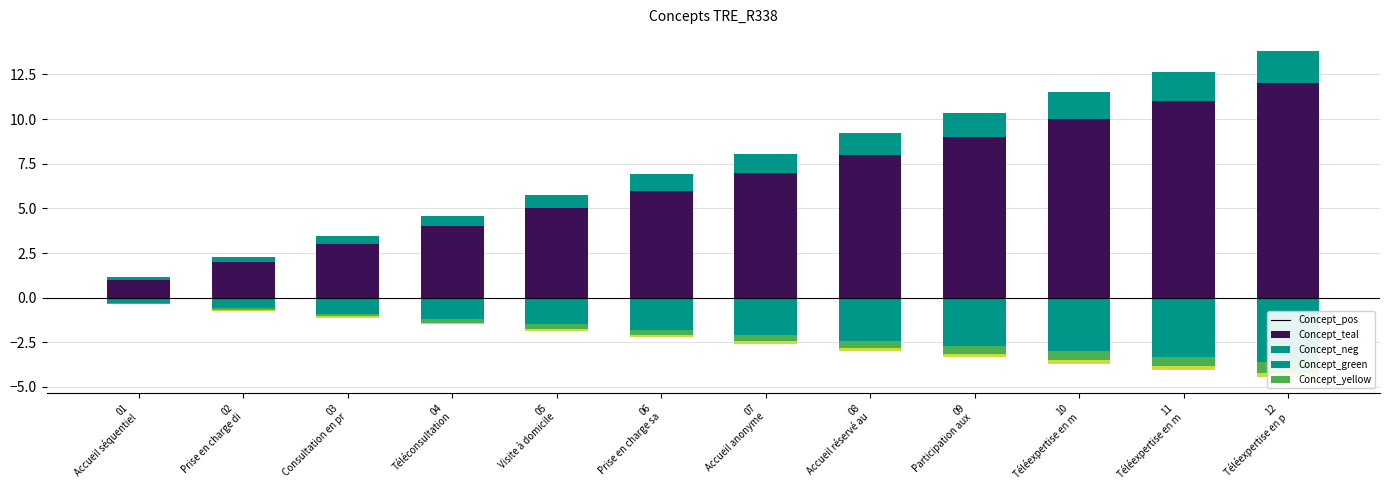

Does the chart contain any negative values?

Yes